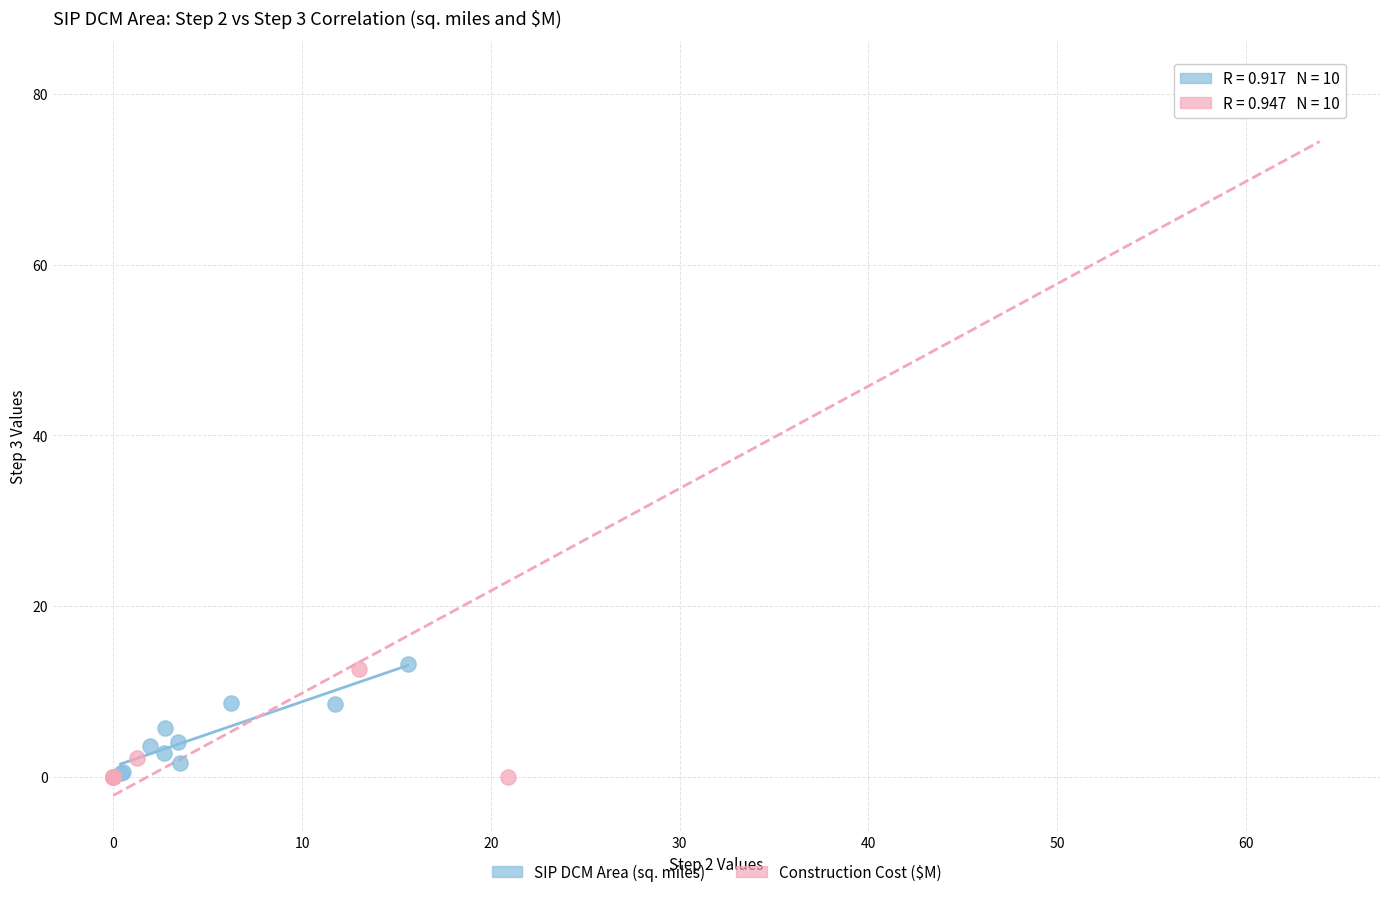

Which series contains the highest Y value?

Construction Cost ($M)